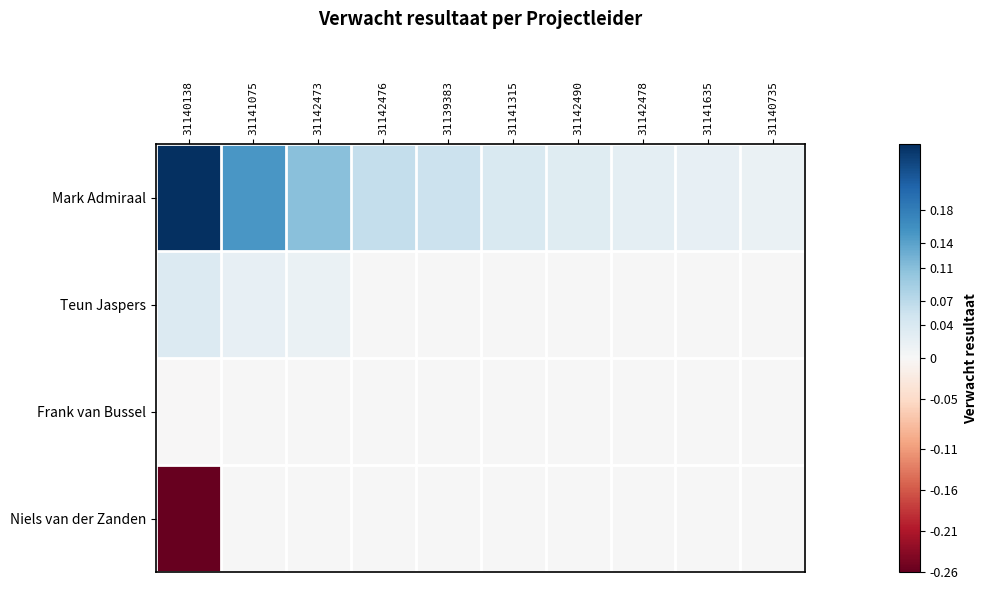

Which series has the largest total across all categories?

Mark Admiraal